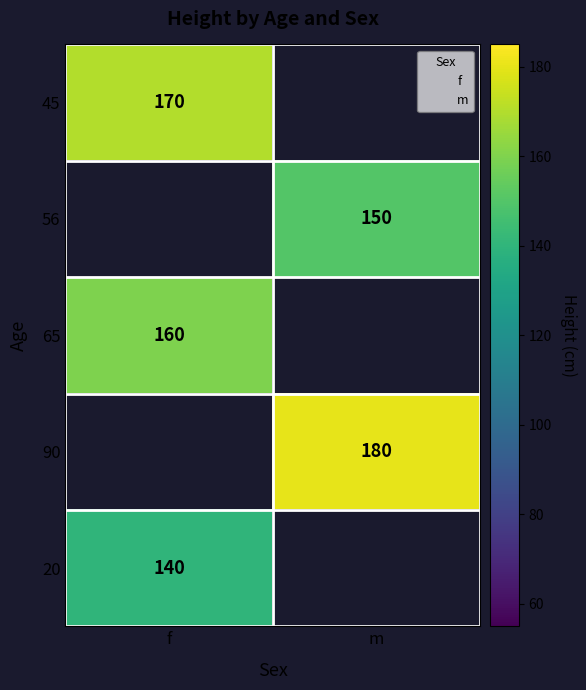

Is it true that 90 equals 180.0 at m?

True